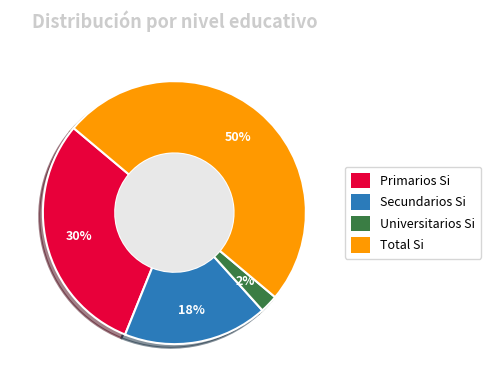

Combined, do Universitarios Si and Secundarios Si account for over 50%?

No